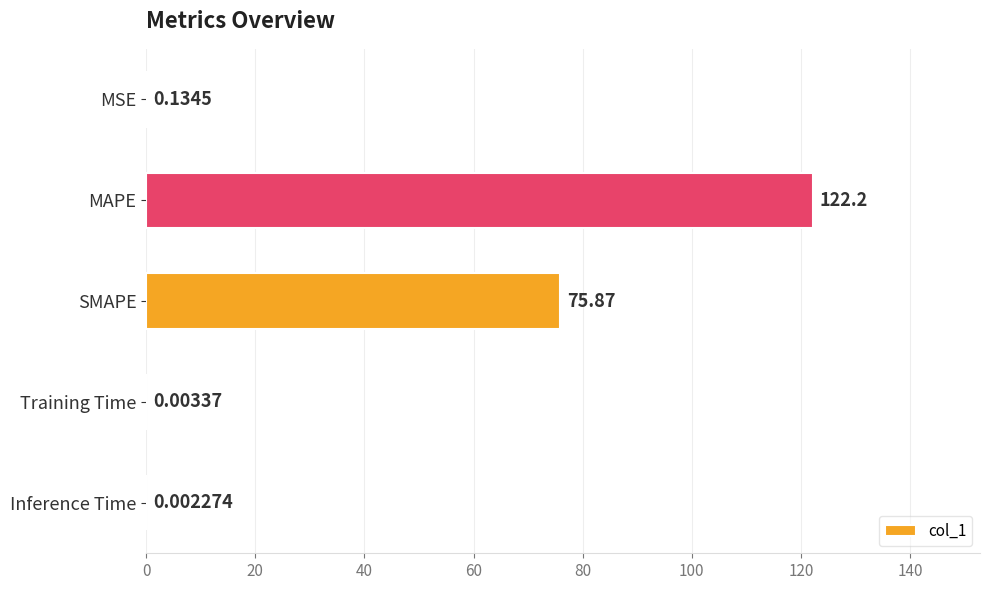

What is the greatest value displayed?

122.2